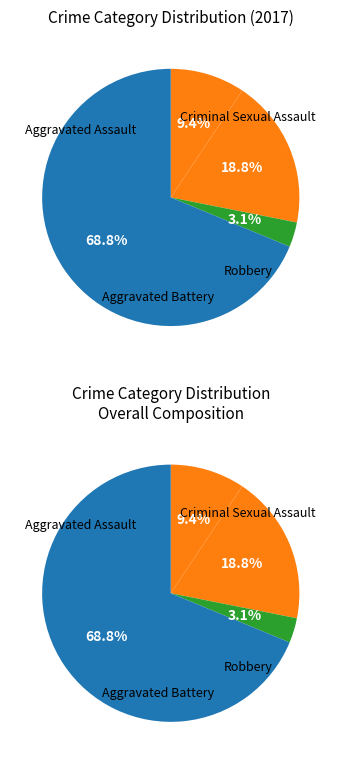

How many segments does this pie chart have?

4